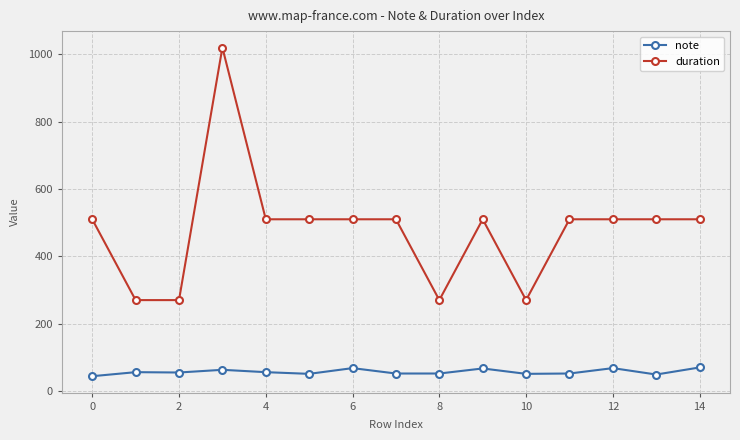

What is the smallest value displayed?

44